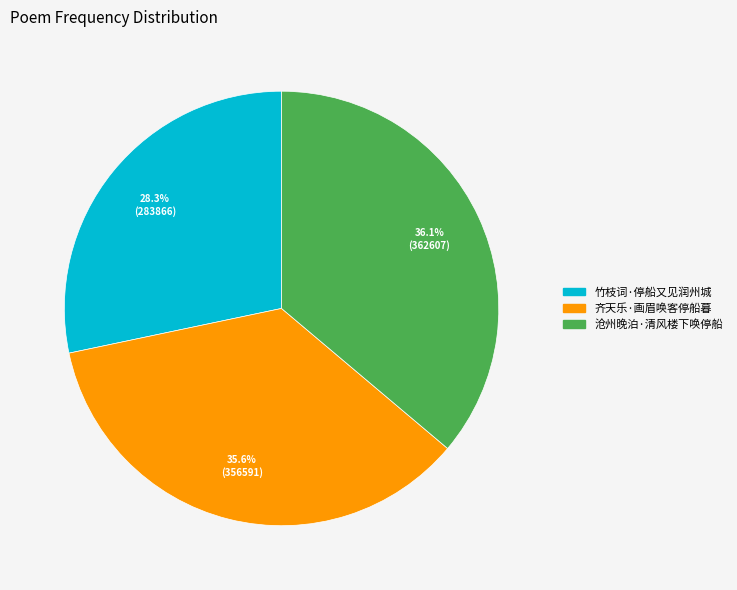

How many slices are in this pie chart?

3